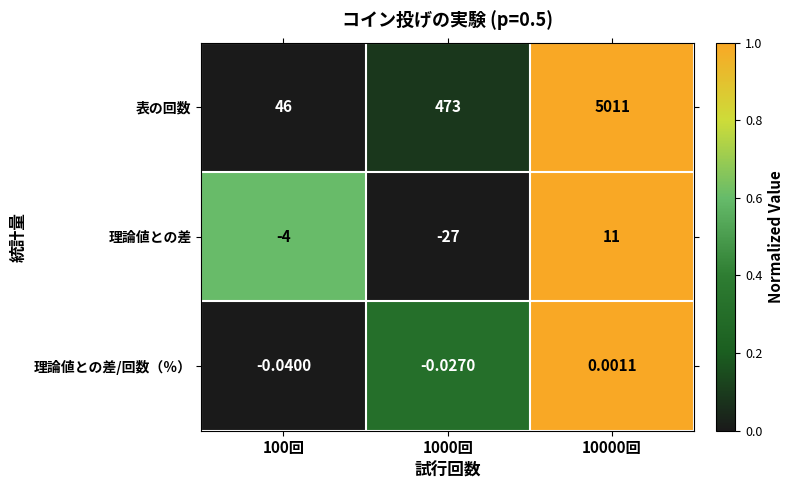

Rank the series by their maximum value, from highest to lowest.

表の回数, 理論値との差, 理論値との差/回数（％）